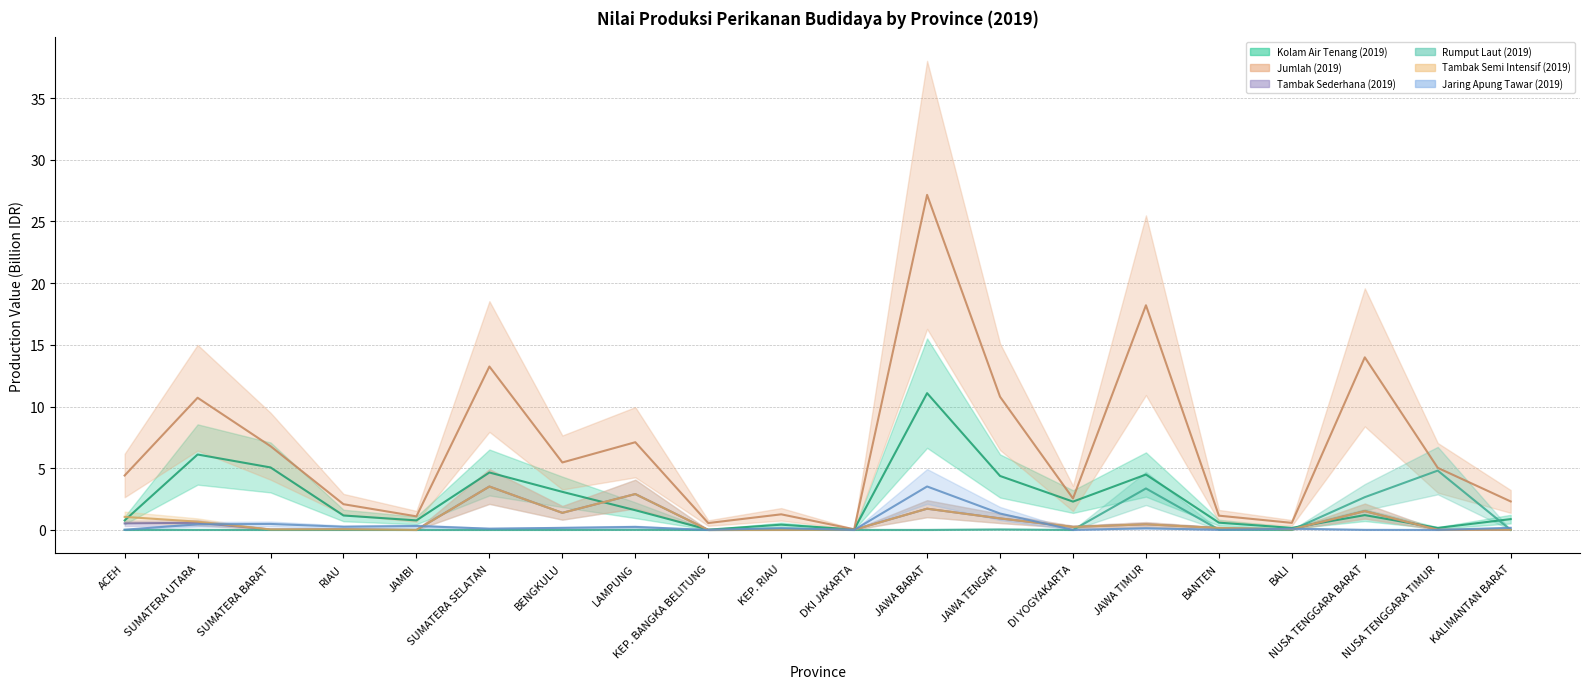

True or false: Jumlah (2019) and Tambak Sederhana (2019) cross at least once.

False